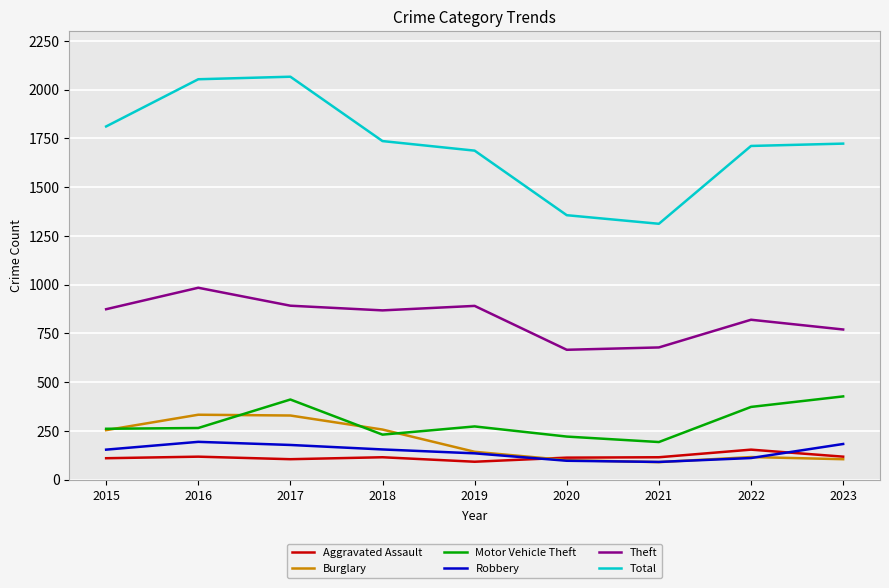

Is the value of Burglary at 2016 greater than the value of Robbery at 2017?

Yes